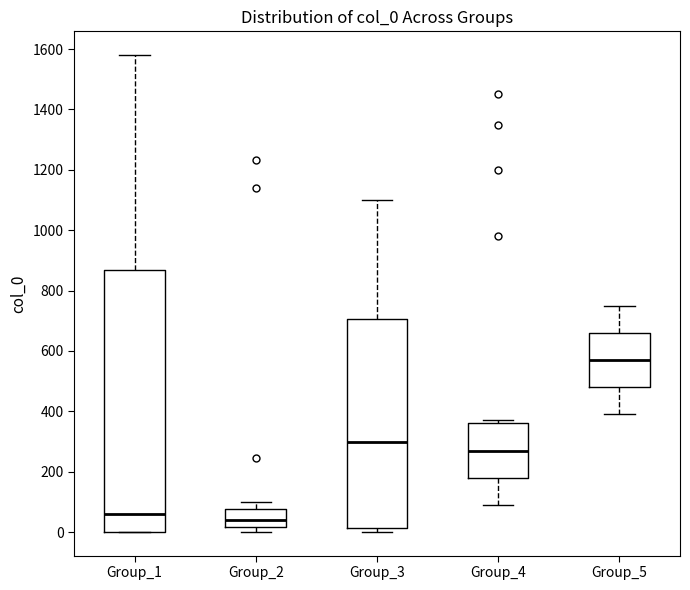

Comparing the boxes themselves (not the whiskers), which one is the tallest?

Group_1